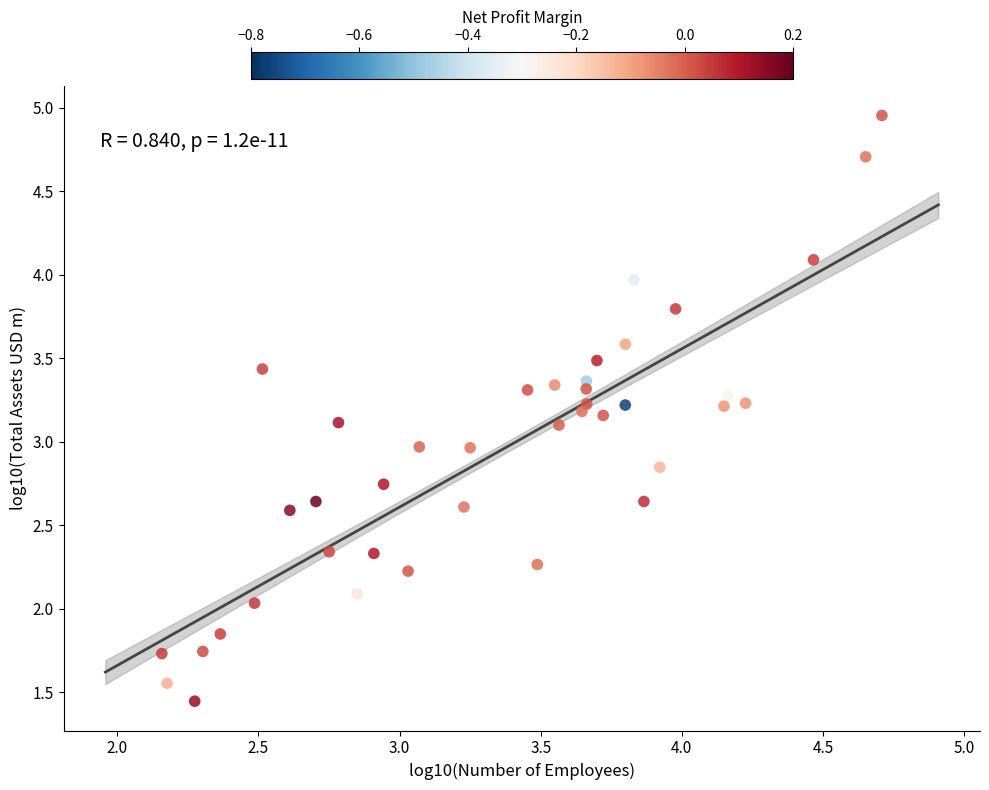

What is the range of Y values (max minus min)?

3.5